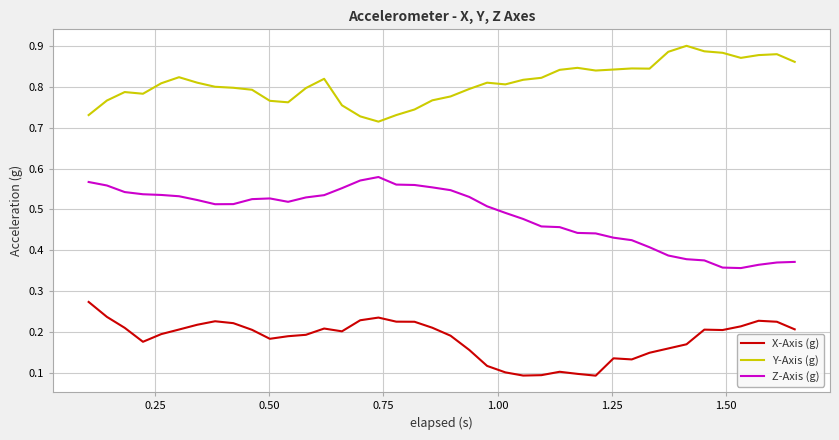

How many categories are shown in the chart?

40